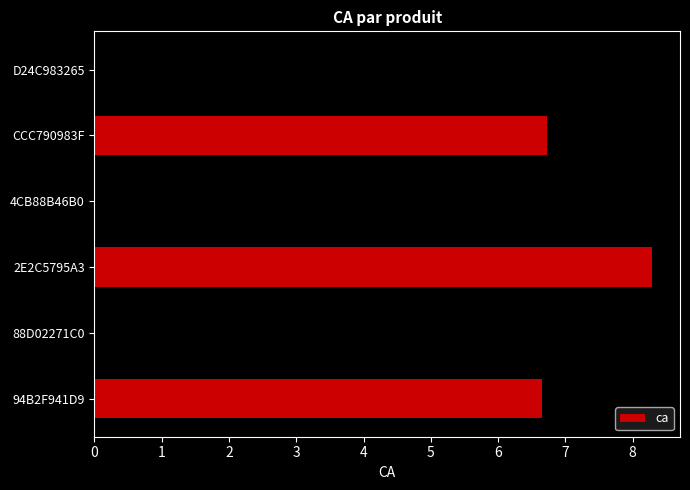

Is it true that the value at 4CB88B46B0 is 2.0?

True